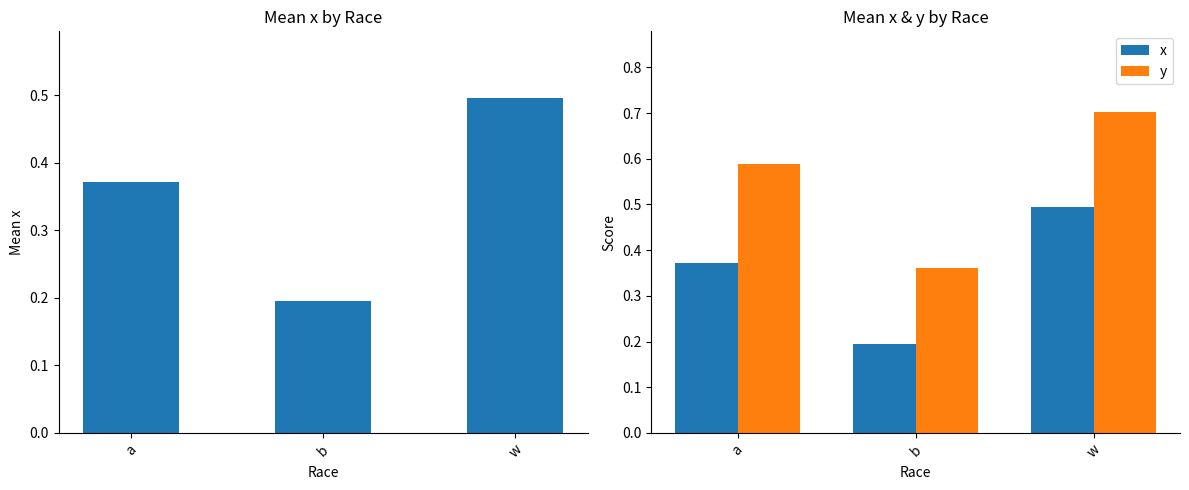

Which series changed the most between b and w?

y